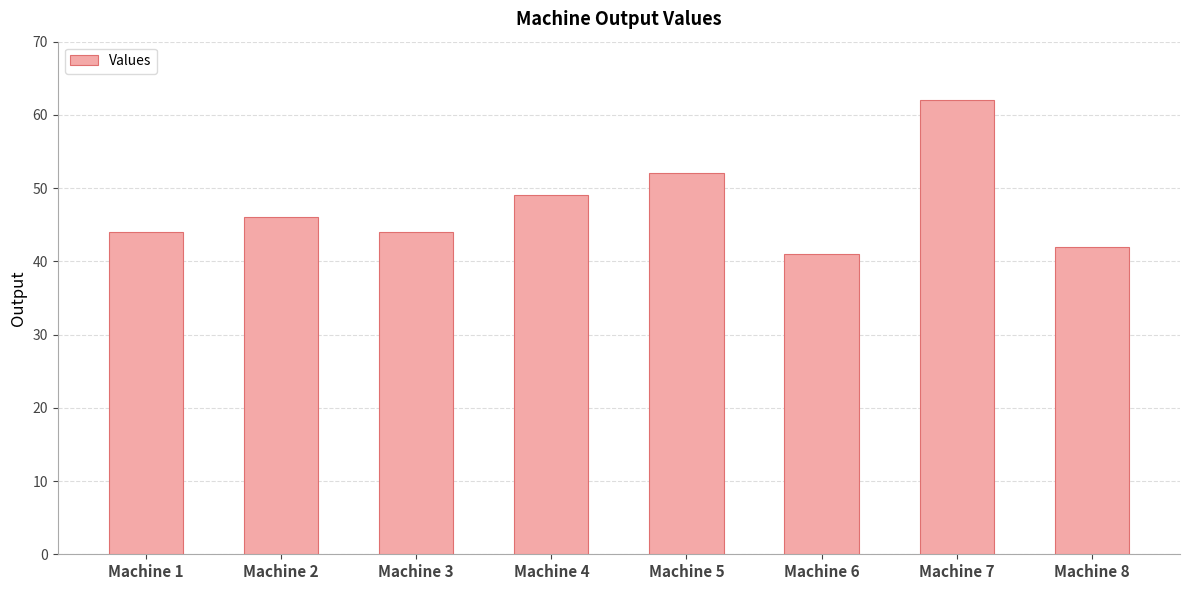

Reading right to left, list all the values displayed in this chart.

Machine 8=42	Machine 7=62	Machine 6=41	Machine 5=52	Machine 4=49	Machine 3=44	Machine 2=46	Machine 1=44